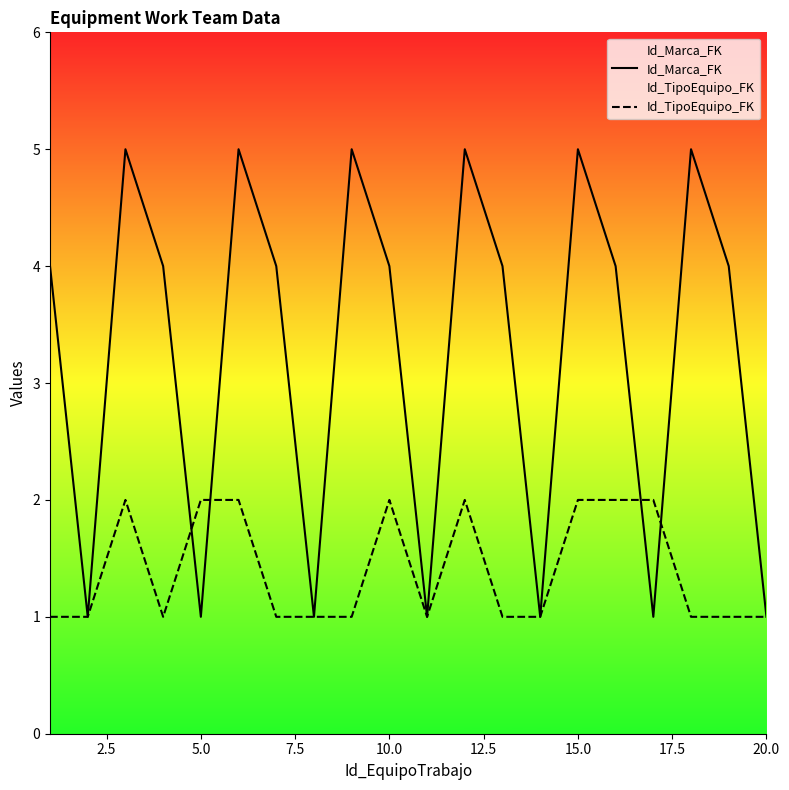

Does the chart have visible grid lines?

No